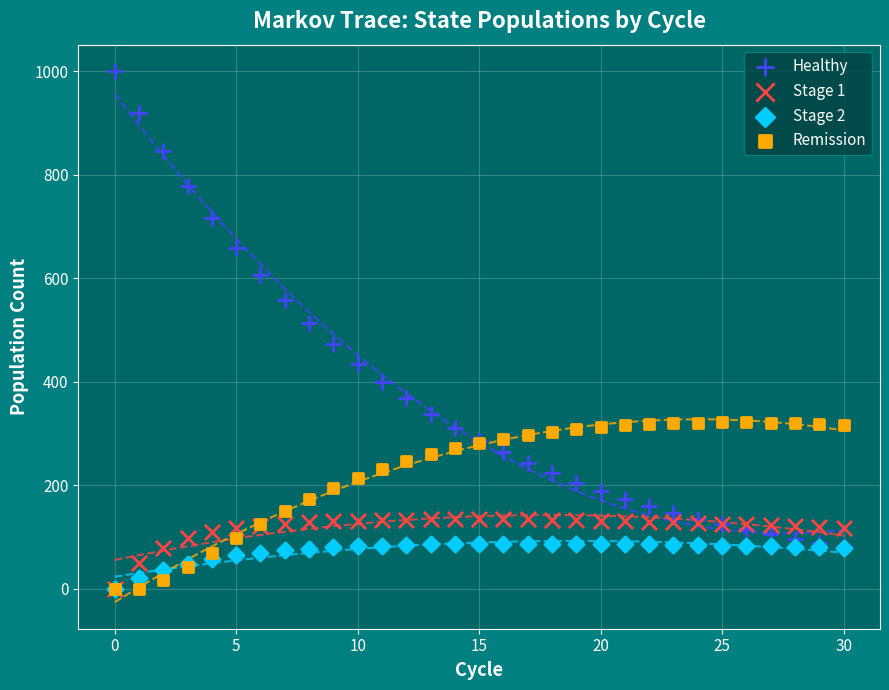

Across all series, what Y value is closest to 500?

513.2